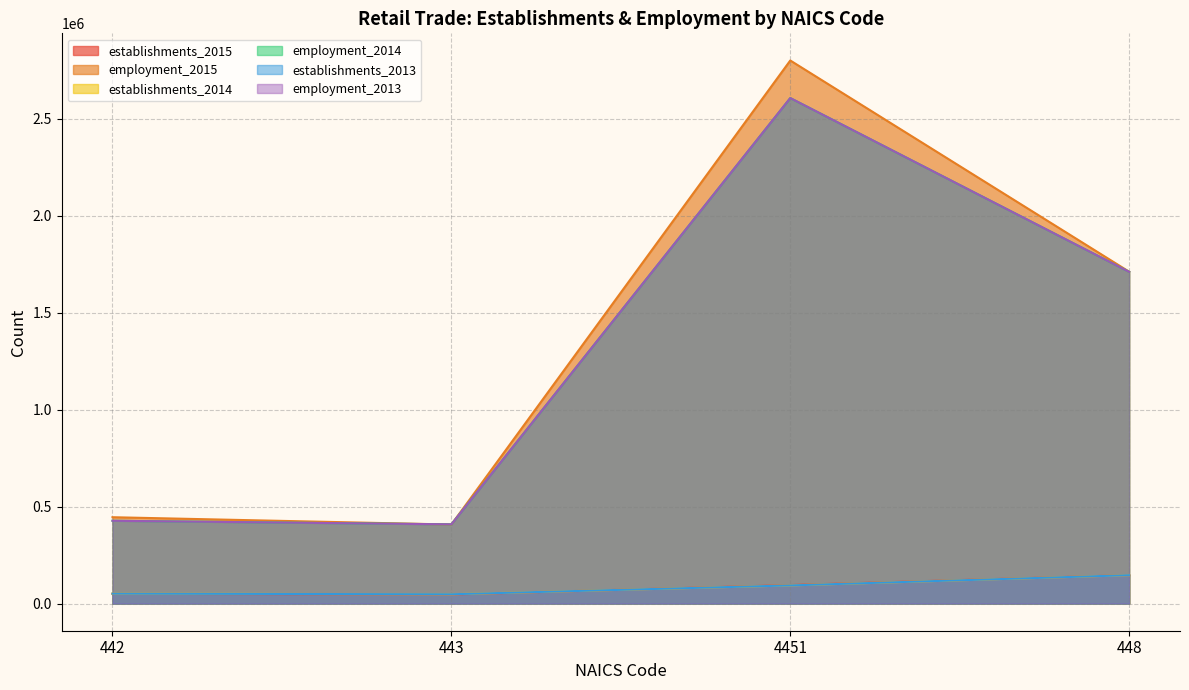

What position from the left is 4451?

3